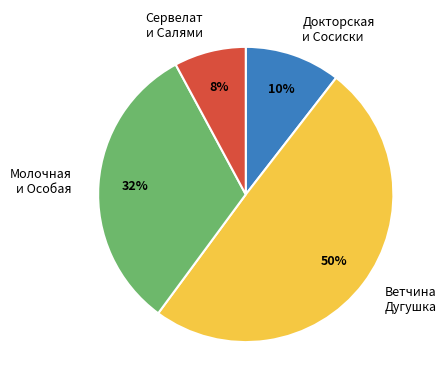

Which slice is the smallest?

Сервелат и Салями